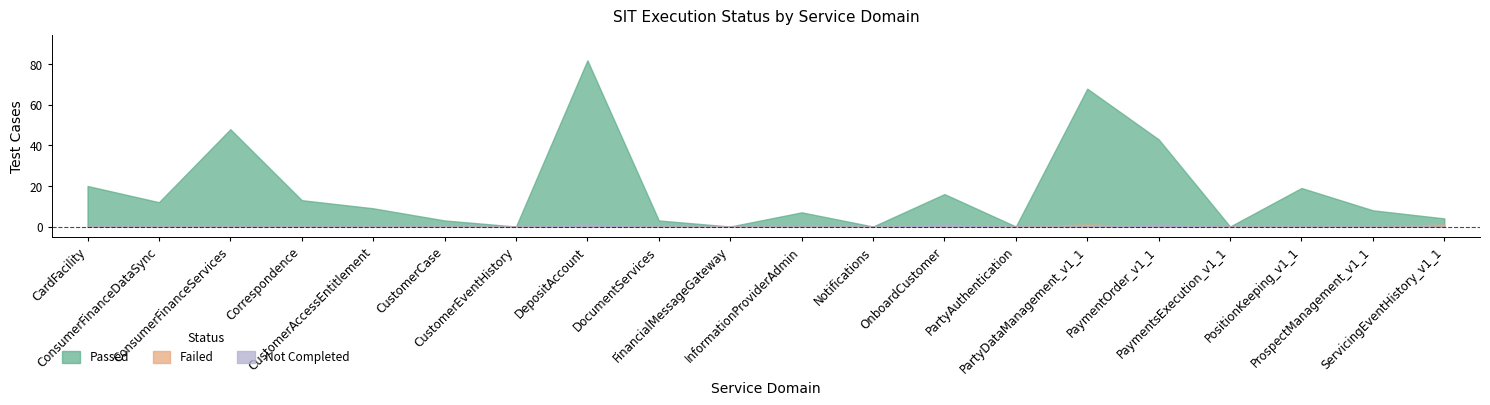

What are all the series names shown in the legend?

Passed, Failed, Not Completed